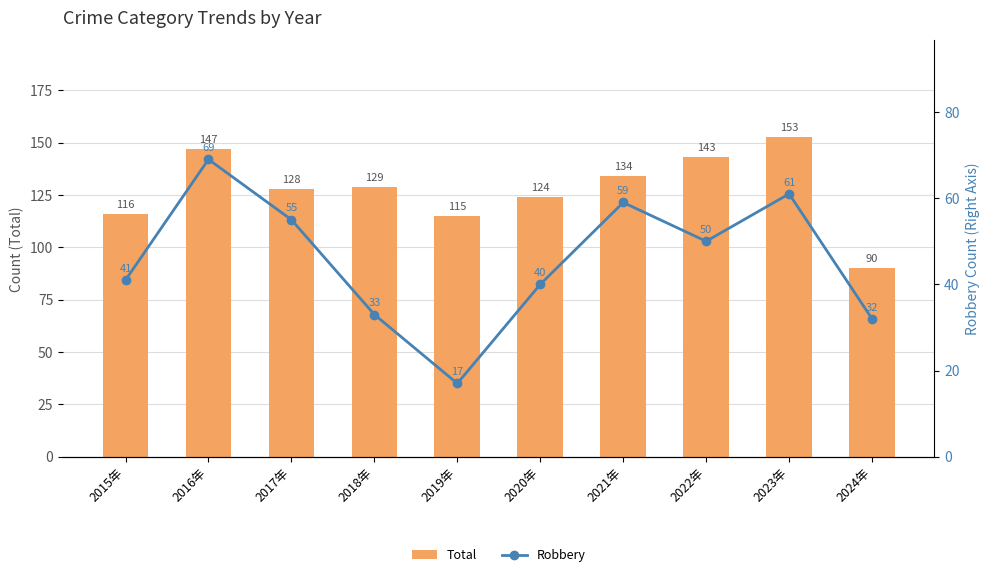

What is the average value of the Robbery series?

46